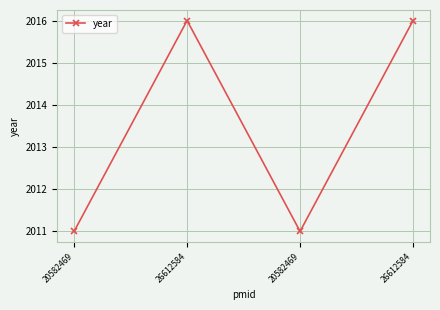

Rank the categories by value from highest to lowest.

26612584, 26612584, 20582469, 20582469